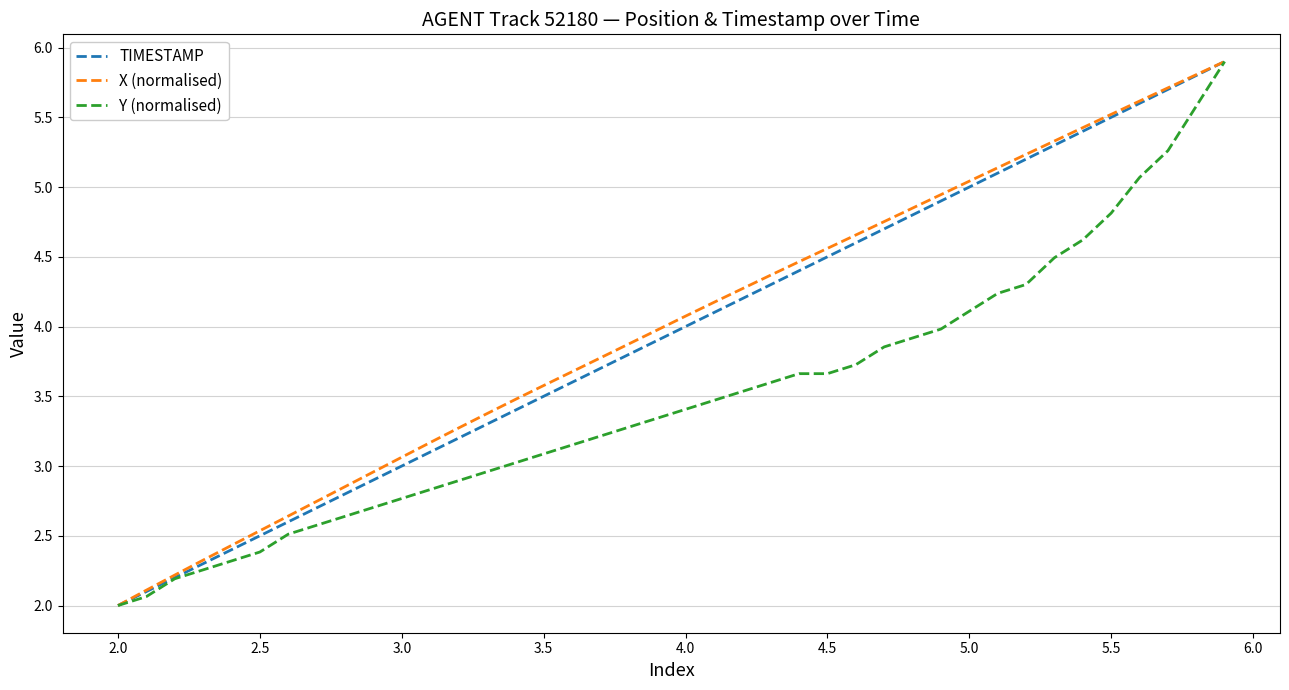

What is the minimum value for X (normalised)?

2.0